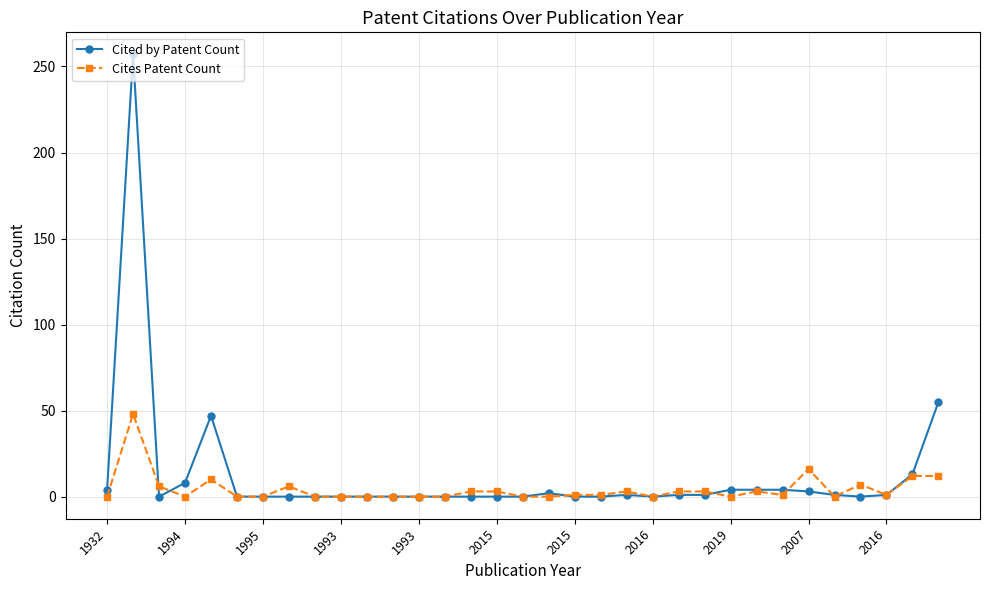

True or false: Cited by Patent Count has more than 1 interior local peaks.

True